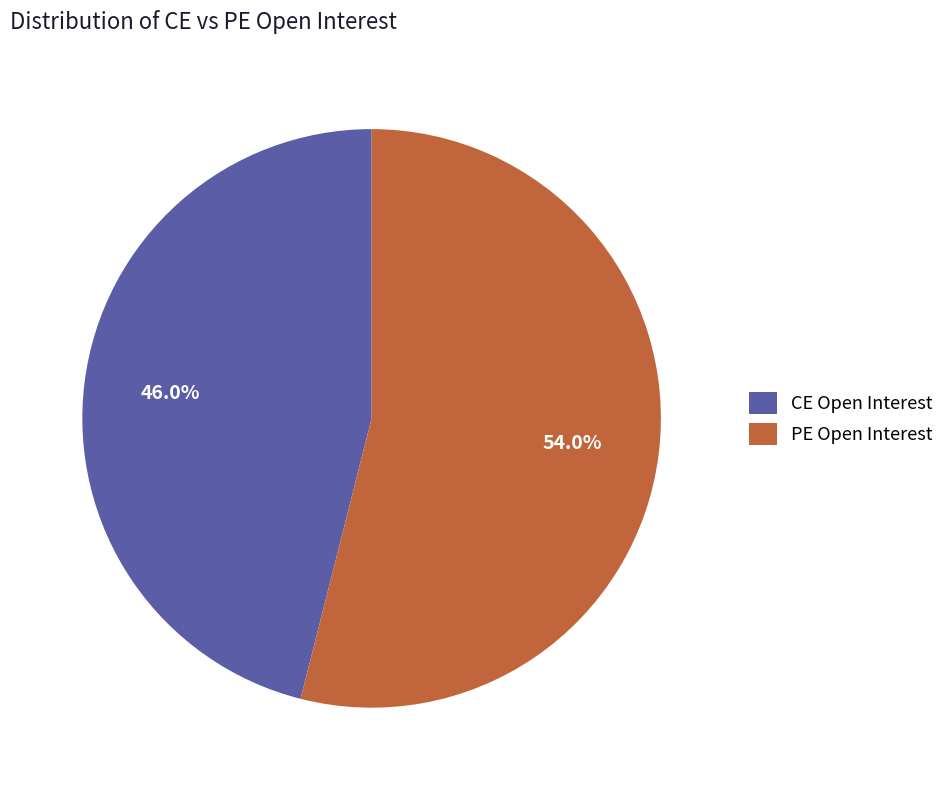

Which category has the biggest portion of the pie?

PE Open Interest